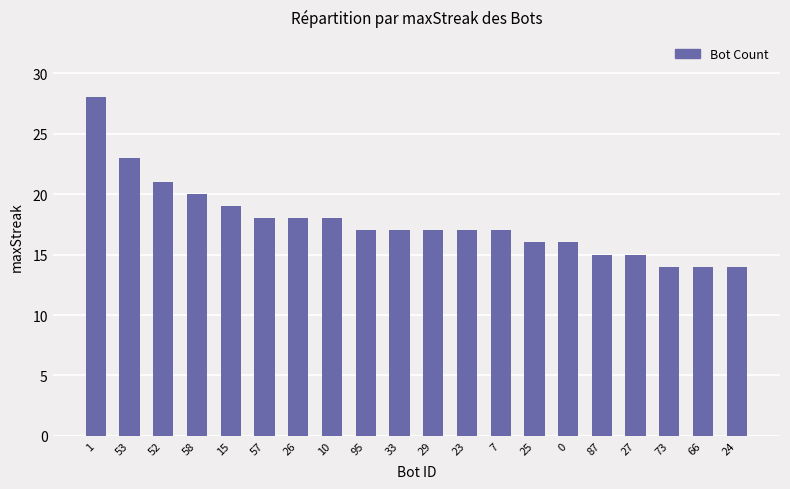

Between 29 and 58, which is larger?

58